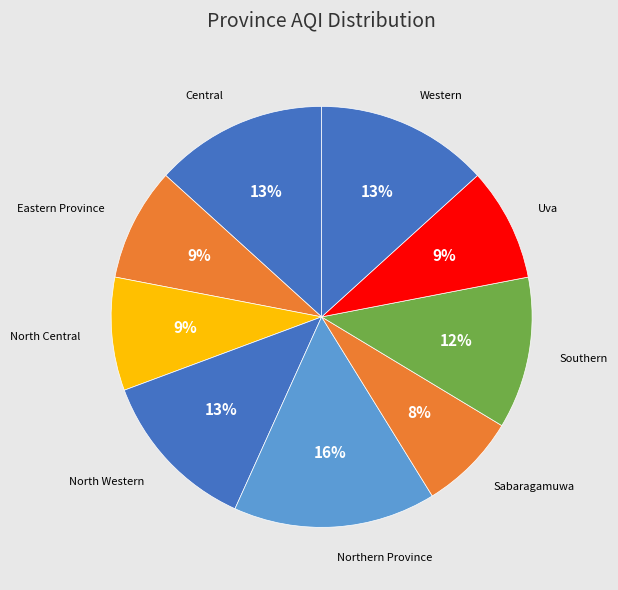

To the nearest percent, what is the average slice percentage?

11%